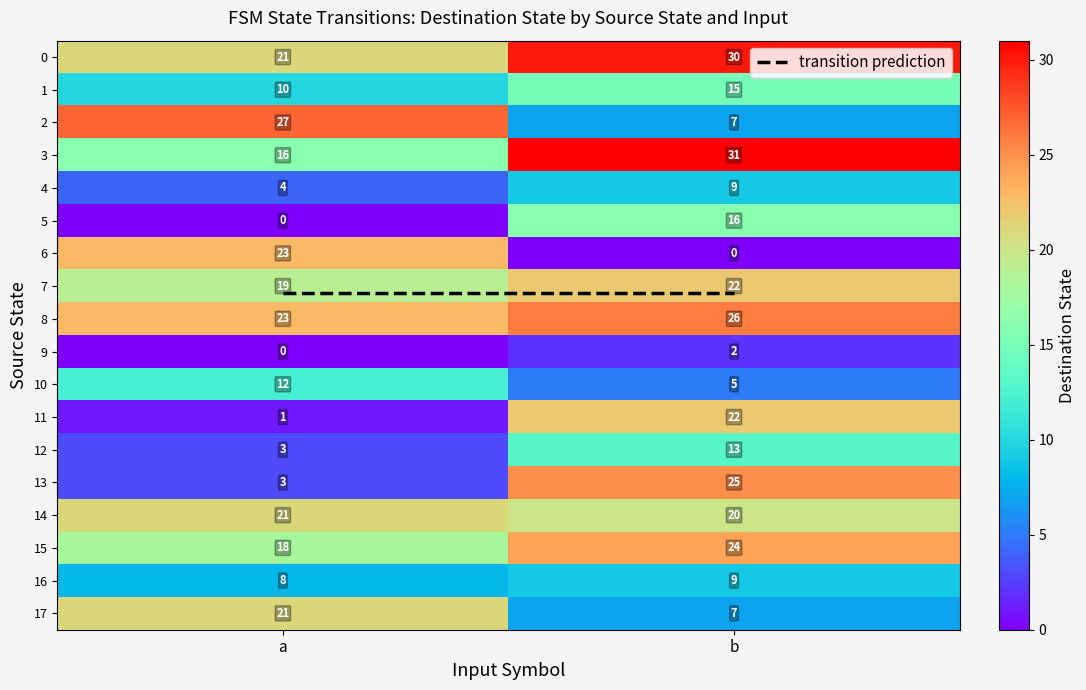

Which series changed the most between a and b?

6